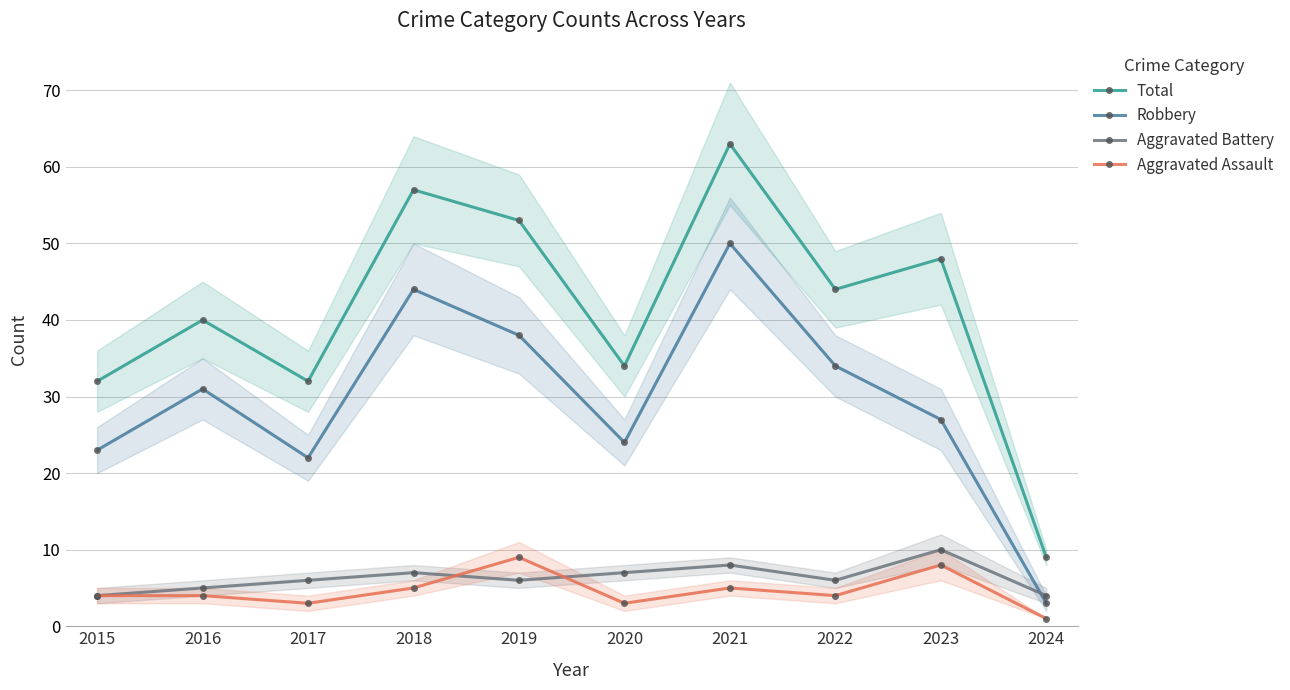

At which category is the sum across all series the highest?

2021